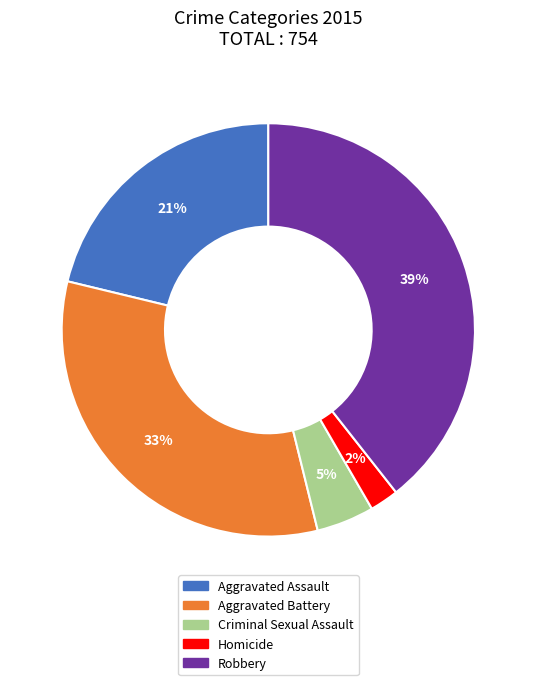

Is it true that Aggravated Battery is 33% of the pie?

True